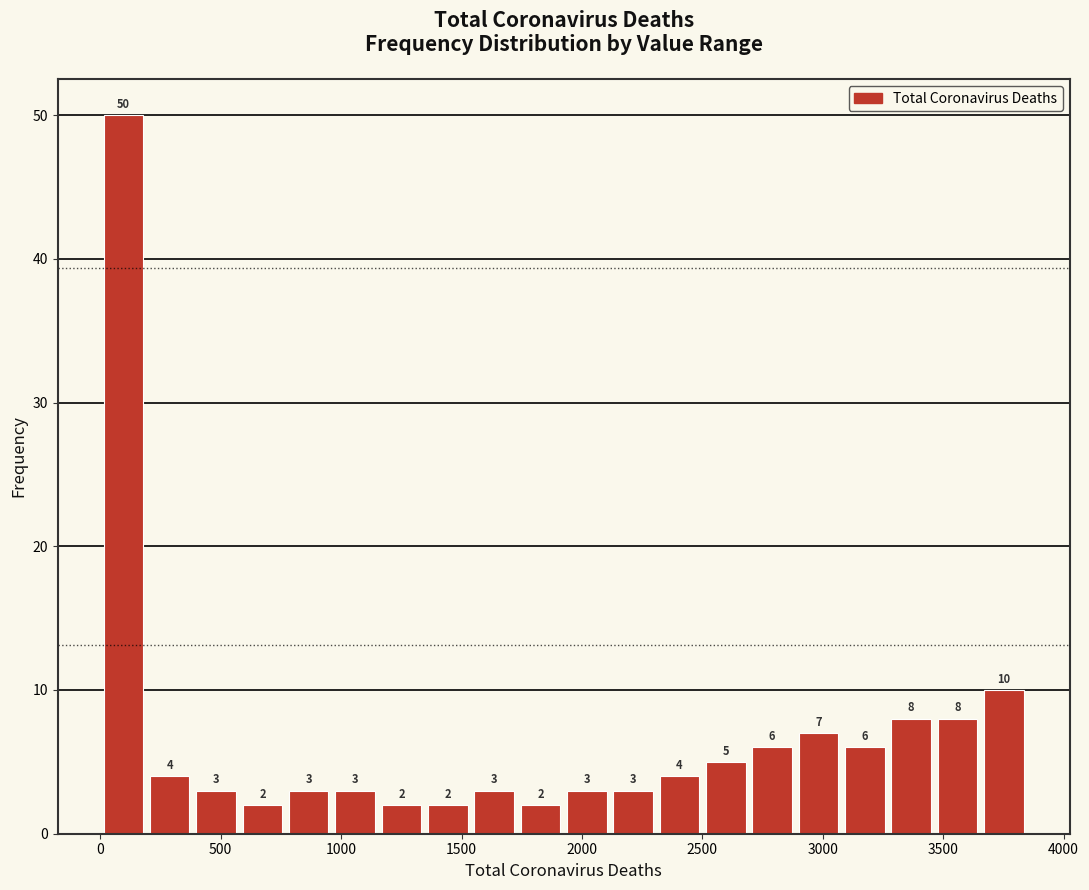

Read against the x-axis, roughly where is the centre of the tallest bar?

100